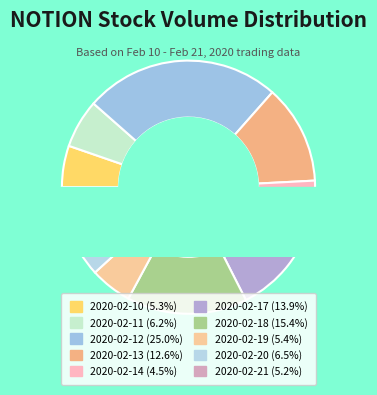

What is the total percentage of 2020-02-11 and 2020-02-10?

11.5%